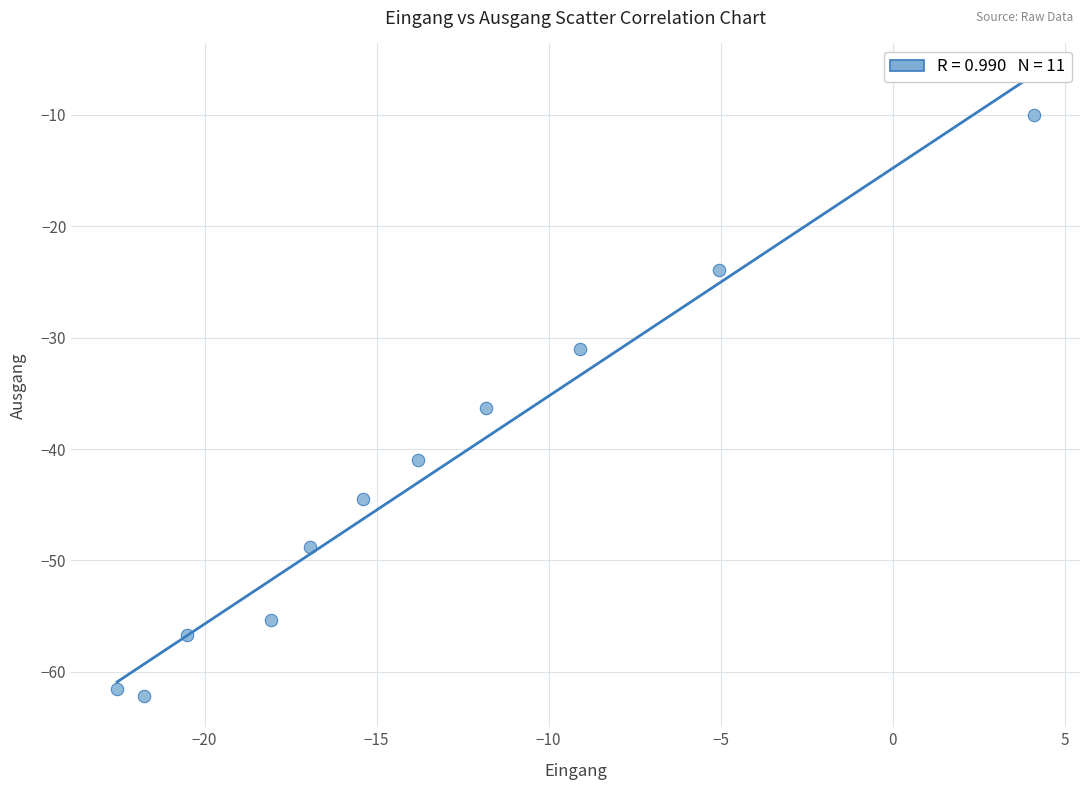

What is the range of X values (max minus min)?

26.7